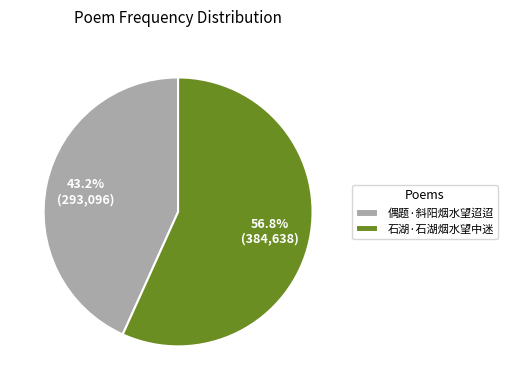

What is the ratio of the value at 石湖·石湖烟水望中迷 to the value at 偶题·斜阳烟水望迢迢?

1.3